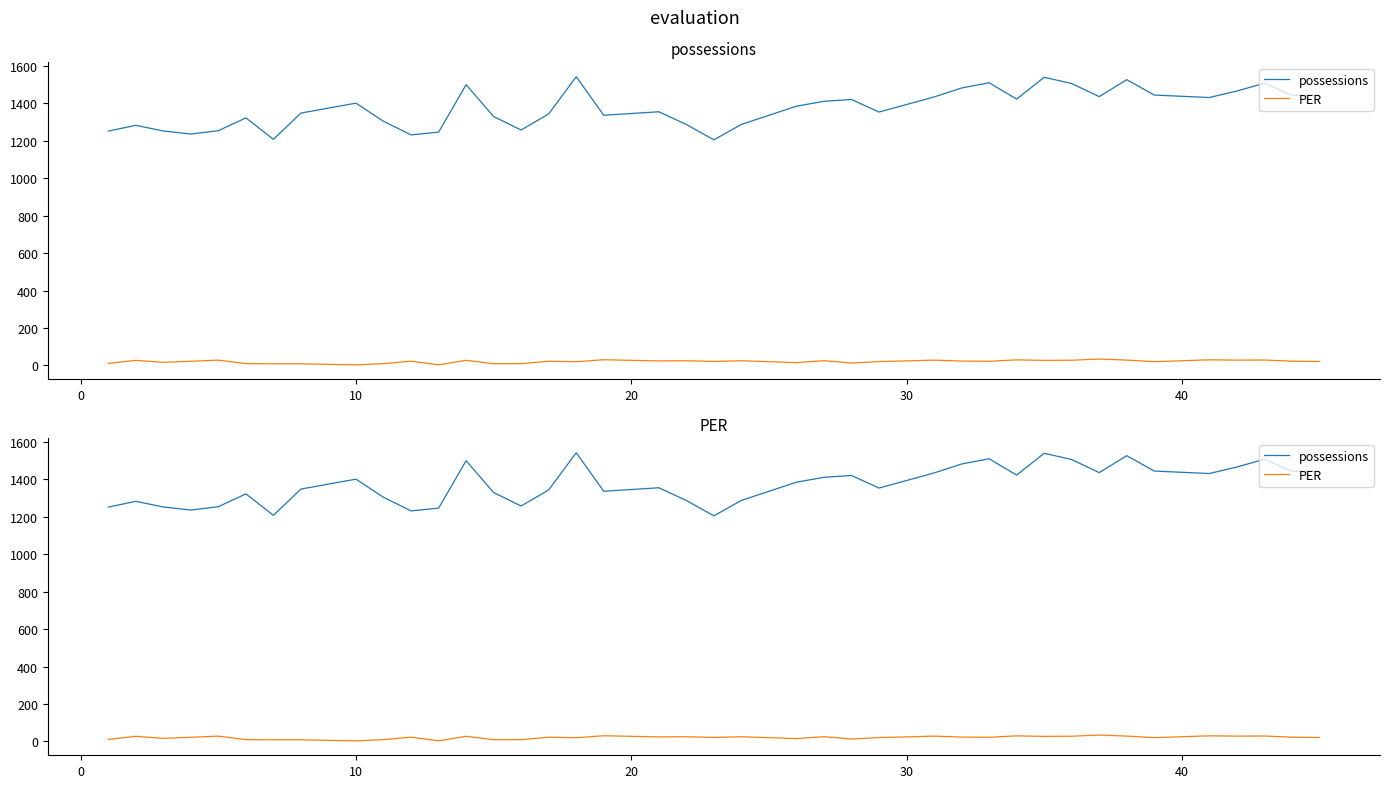

What is the lowest value of the PER series?

3.1